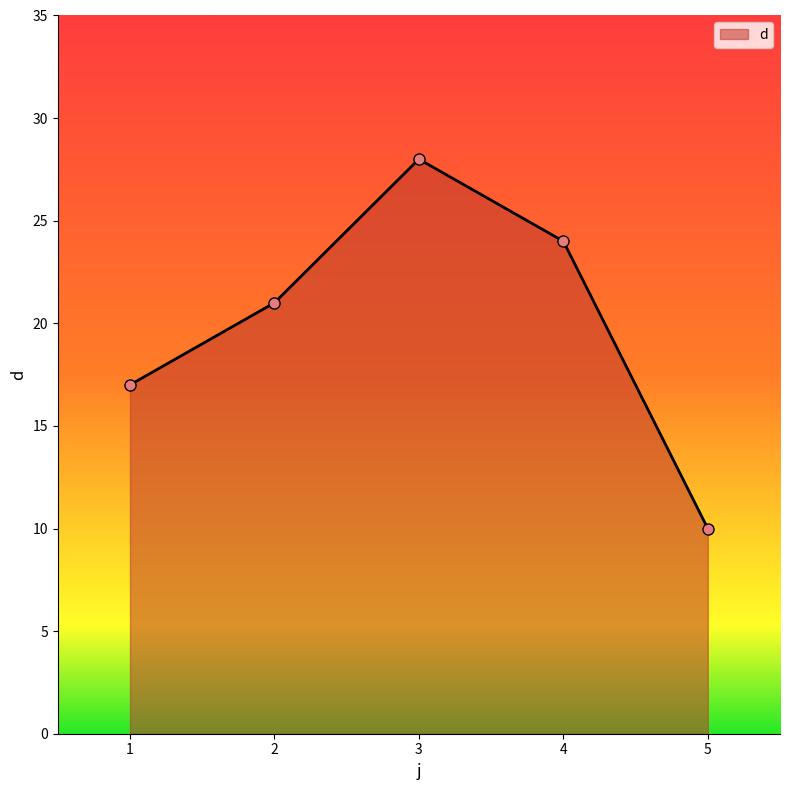

List the labels in order of value, smallest first.

5, 1, 2, 4, 3